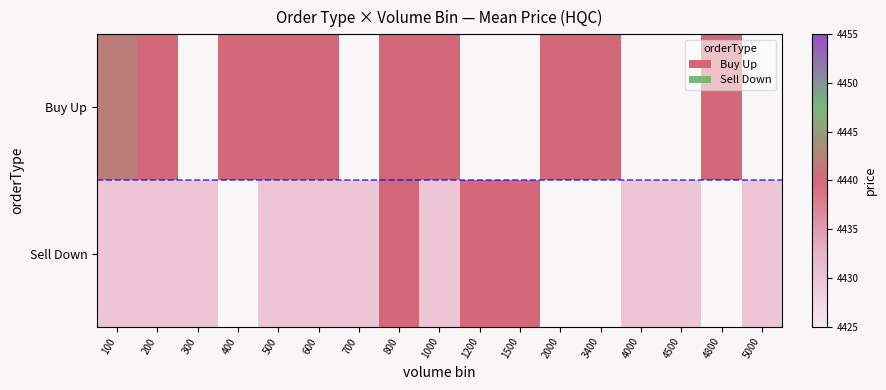

List the series in order of their overall mean, highest first.

Buy Up, Sell Down